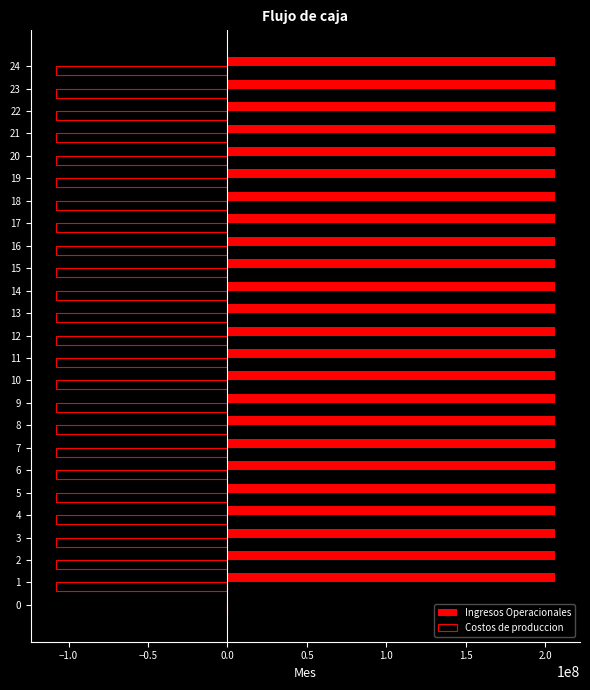

The value of Ingresos Operacionales at 19 is 130836467.0. True or false?

False